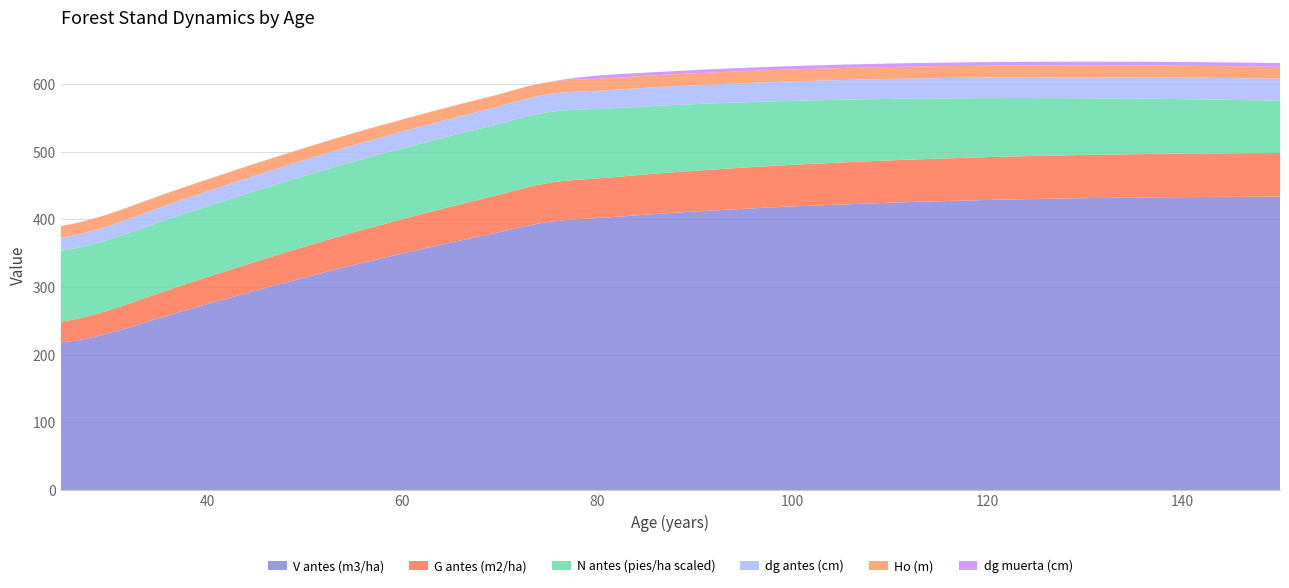

Reading left to right, transcribe all the data shown in this chart.

V antes (m3/ha): 218.2	232.0	253.7	274.6	294.8	314.1	332.5	349.5	365.8	381.4	396.1	402.0	407.1	411.6	415.7	419.1	422.1	424.7	426.9	428.8	430.2	431.4	432.4	433.0	433.4	433.6
G antes (m2/ha): 30.8	33.9	37.0	40.0	42.9	45.6	48.3	50.8	53.2	55.5	57.7	58.7	59.5	60.3	60.9	61.5	62.1	62.6	63.0	63.3	63.6	63.9	64.1	64.3	64.4	64.5
N antes (pies/ha scaled): 104.6	104.6	104.6	104.6	104.6	104.6	104.6	104.6	104.6	104.6	104.6	102.6	100.5	98.5	96.5	94.6	92.7	90.8	89.0	87.2	85.5	83.8	82.1	80.5	78.9	77.3
dg antes (cm): 19.4	20.3	21.2	22.1	22.8	23.6	24.2	24.9	25.4	26.0	26.5	27.0	27.5	27.9	28.4	28.8	29.2	29.6	30.0	30.4	30.8	31.2	31.5	31.9	32.2	32.6
Ho (m): 17.5	17.6	17.6	17.7	17.7	17.8	17.8	17.8	17.8	17.8	17.8	17.8	17.7	17.7	17.7	17.7	17.6	17.6	17.6	17.6	17.6	17.5	17.5	17.5	17.5	17.4
dg muerta (cm): 0.0	0.0	0.0	0.0	0.0	0.0	0.0	0.0	0.0	0.0	0.0	4.6	4.7	4.8	4.9	5.0	5.0	5.1	5.2	5.2	5.3	5.4	5.4	5.5	5.6	5.6